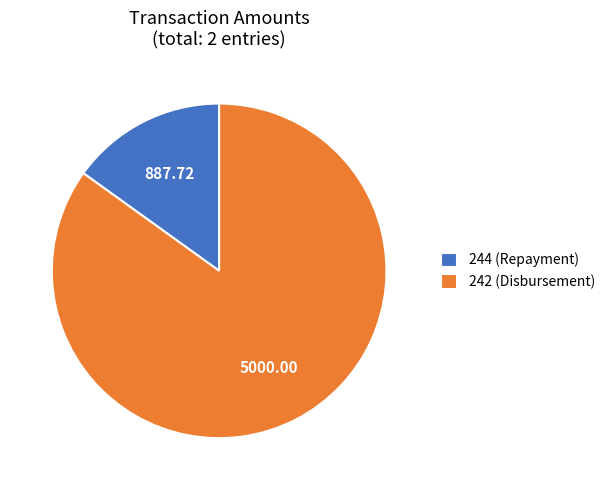

Do 244 (Repayment) and 242 (Disbursement) together represent more than half of the pie?

Yes